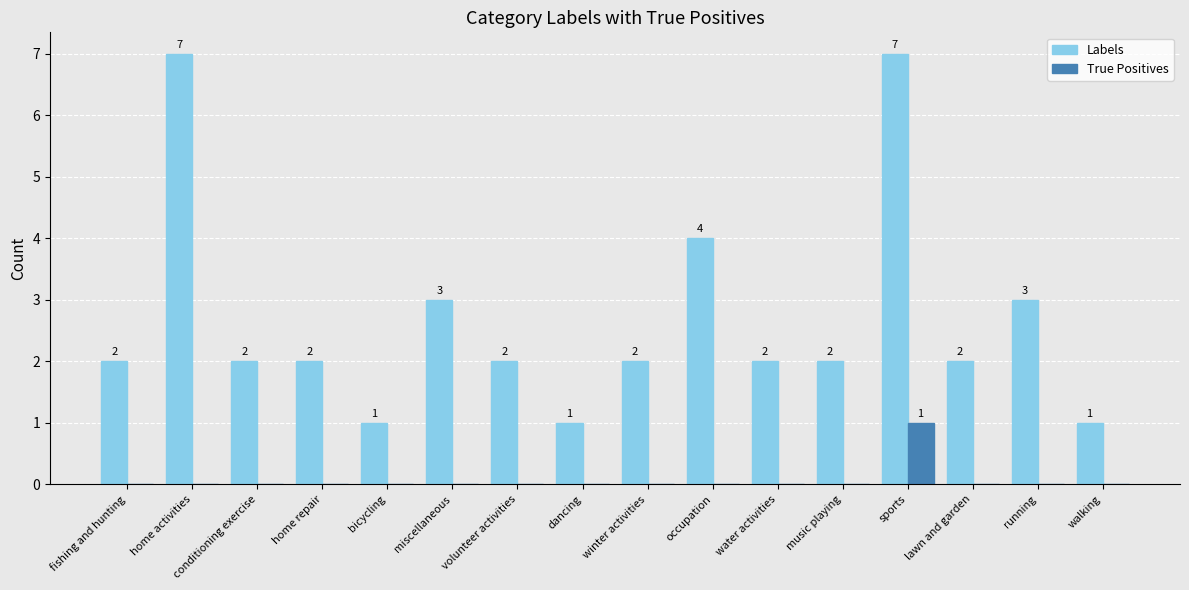

What is the highest value of the Labels series?

7